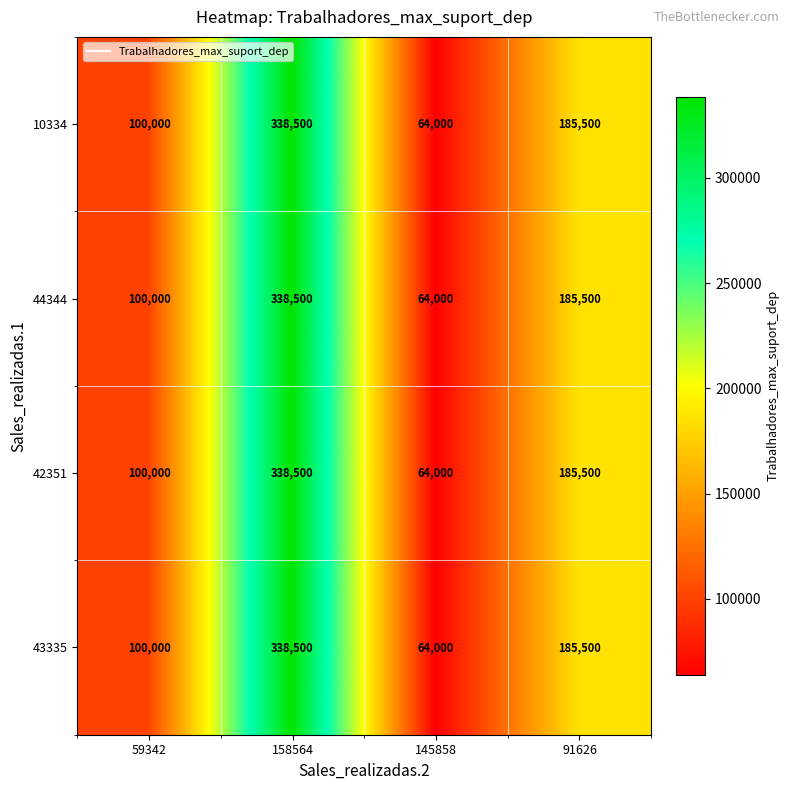

List the labels in order of 44344 value, largest first.

158564, 91626, 59342, 145858